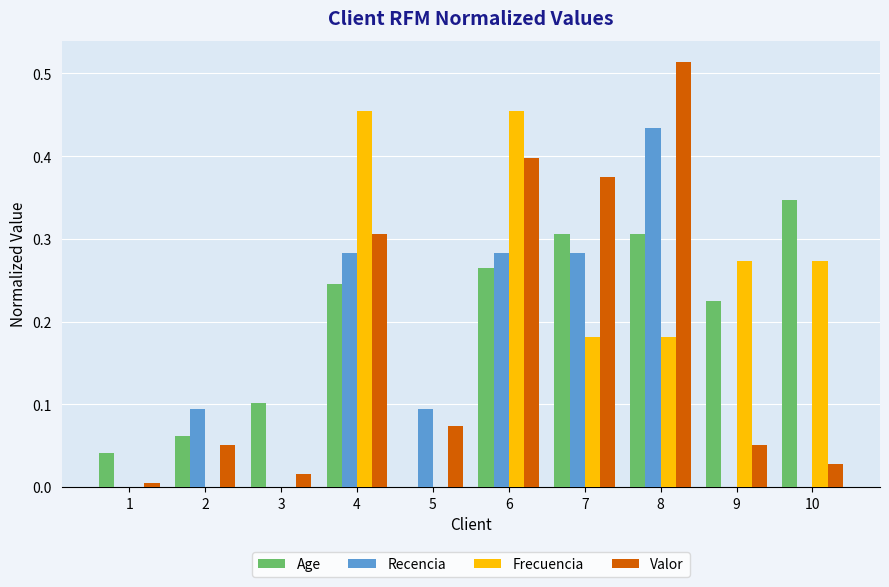

At which label does Valor reach its peak?

8